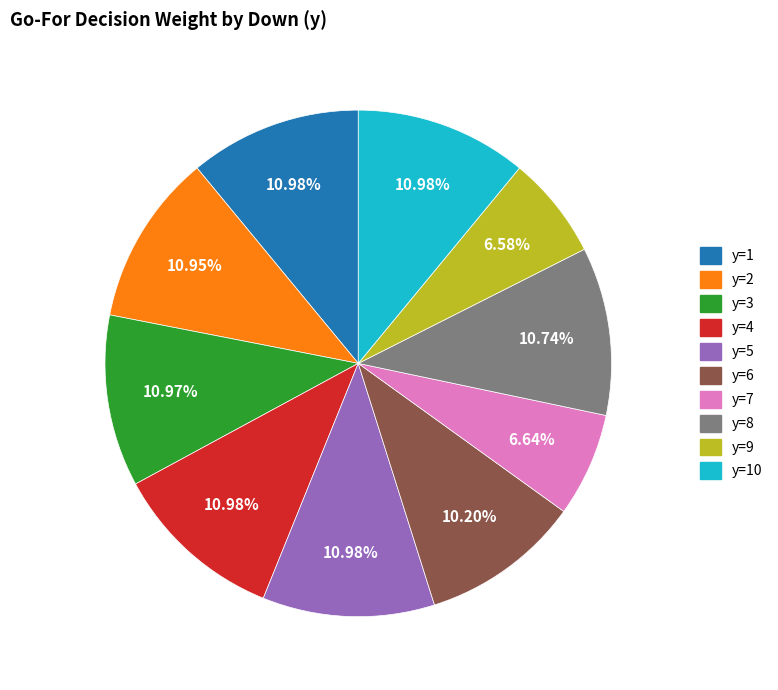

Is the sum of y=10 and y=5 greater than half?

No